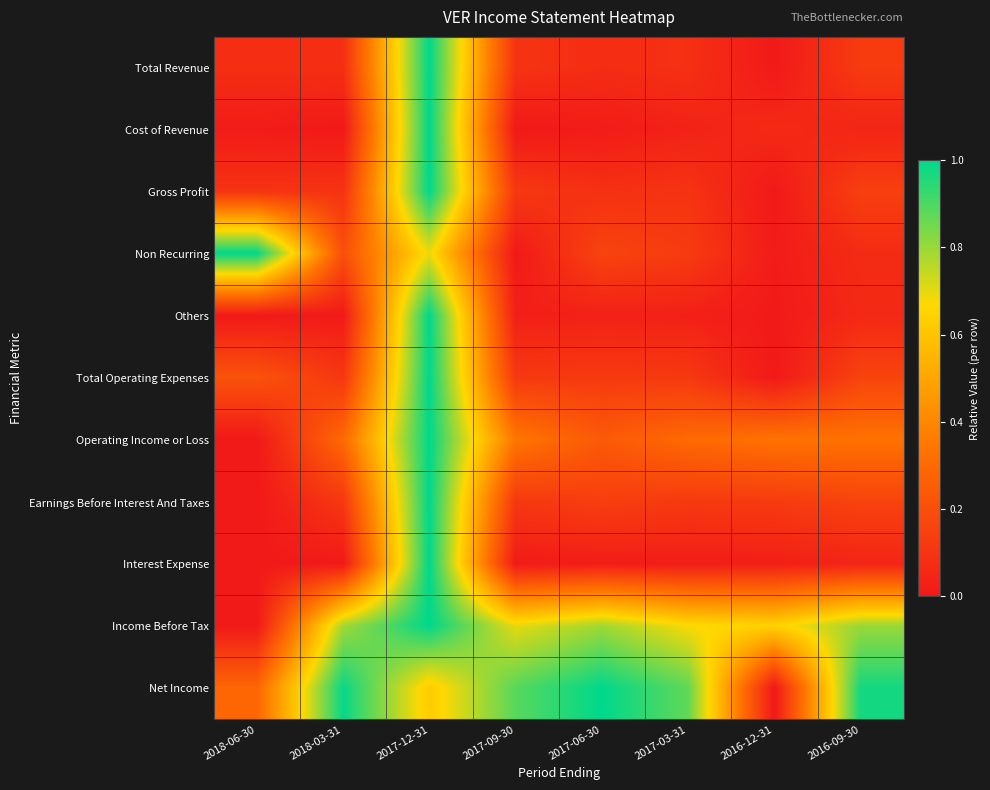

Reading left to right, extract all data points from this chart.

Total Revenue: 2018-06-30=0.1	2018-03-31=0.1	2017-12-31=1.0	2017-09-30=0.1	2017-06-30=0.1	2017-03-31=0.1	2016-12-31=0.0	2016-09-30=0.1
Cost of Revenue: 2018-06-30=0.0	2018-03-31=0.0	2017-12-31=1.0	2017-09-30=0.0	2017-06-30=0.0	2017-03-31=0.0	2016-12-31=0.1	2016-09-30=0.0
Gross Profit: 2018-06-30=0.1	2018-03-31=0.1	2017-12-31=1.0	2017-09-30=0.1	2017-06-30=0.1	2017-03-31=0.1	2016-12-31=0.0	2016-09-30=0.1
Non Recurring: 2018-06-30=1.0	2018-03-31=0.2	2017-12-31=0.7	2017-09-30=0.0	2017-06-30=0.2	2017-03-31=0.1	2016-12-31=0.0	2016-09-30=0.1
Others: 2018-06-30=0.0	2018-03-31=0.0	2017-12-31=1.0	2017-09-30=0.0	2017-06-30=0.0	2017-03-31=0.0	2016-12-31=0.0	2016-09-30=0.1
Total Operating Expenses: 2018-06-30=0.2	2018-03-31=0.1	2017-12-31=1.0	2017-09-30=0.1	2017-06-30=0.1	2017-03-31=0.1	2016-12-31=0.0	2016-09-30=0.2
Operating Income or Loss: 2018-06-30=0.0	2018-03-31=0.3	2017-12-31=1.0	2017-09-30=0.3	2017-06-30=0.2	2017-03-31=0.3	2016-12-31=0.3	2016-09-30=0.3
Earnings Before Interest And Taxes: 2018-06-30=0.0	2018-03-31=0.1	2017-12-31=1.0	2017-09-30=0.1	2017-06-30=0.1	2017-03-31=0.1	2016-12-31=0.1	2016-09-30=0.2
Interest Expense: 2018-06-30=0.0	2018-03-31=0.0	2017-12-31=1.0	2017-09-30=0.0	2017-06-30=0.0	2017-03-31=0.0	2016-12-31=0.0	2016-09-30=0.0
Income Before Tax: 2018-06-30=0.0	2018-03-31=0.8	2017-12-31=1.0	2017-09-30=0.7	2017-06-30=0.8	2017-03-31=0.7	2016-12-31=0.6	2016-09-30=0.8
Net Income: 2018-06-30=0.3	2018-03-31=1.0	2017-12-31=0.6	2017-09-30=0.9	2017-06-30=1.0	2017-03-31=0.9	2016-12-31=0.0	2016-09-30=1.0